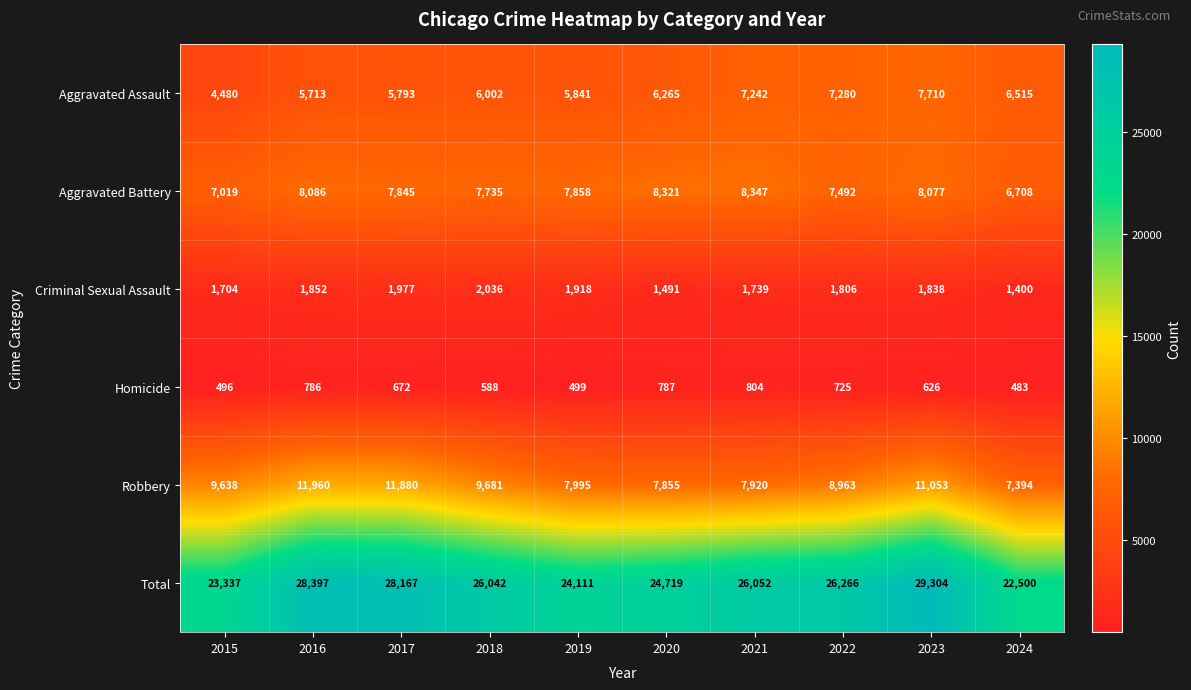

At which label does Criminal Sexual Assault reach its minimum?

2024